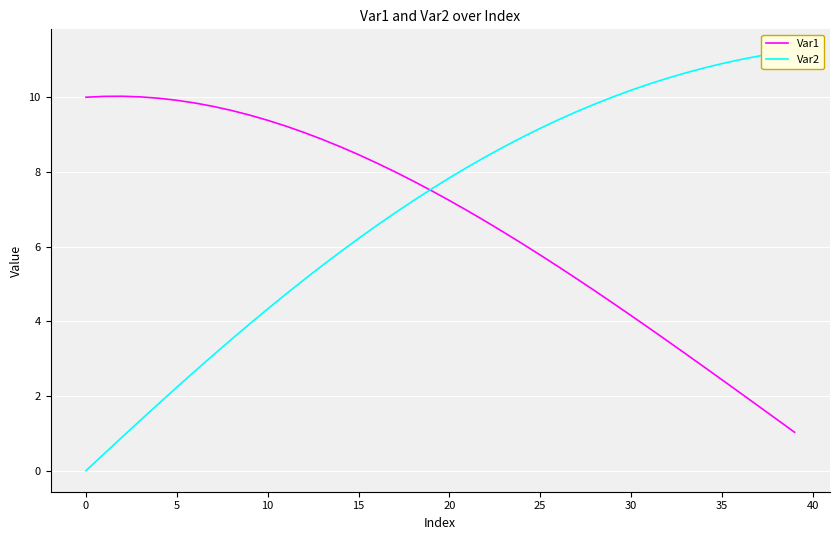

Is this an area chart (filled region under the line)?

No